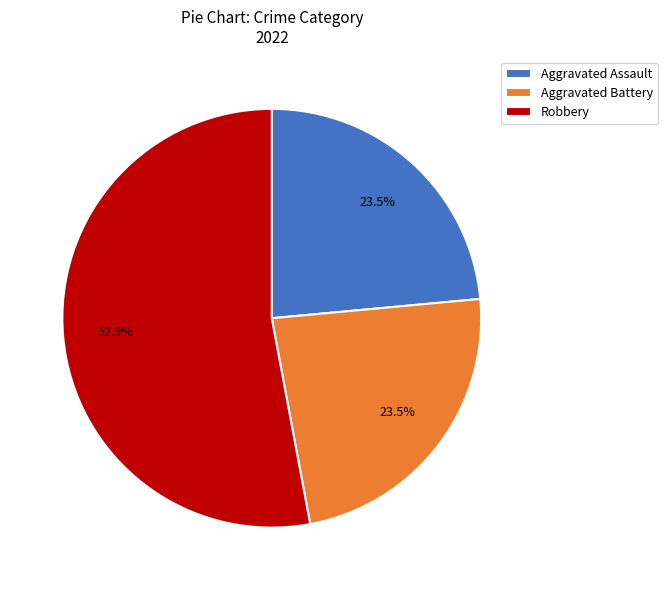

Which has a higher value, Robbery or Aggravated Battery?

Robbery